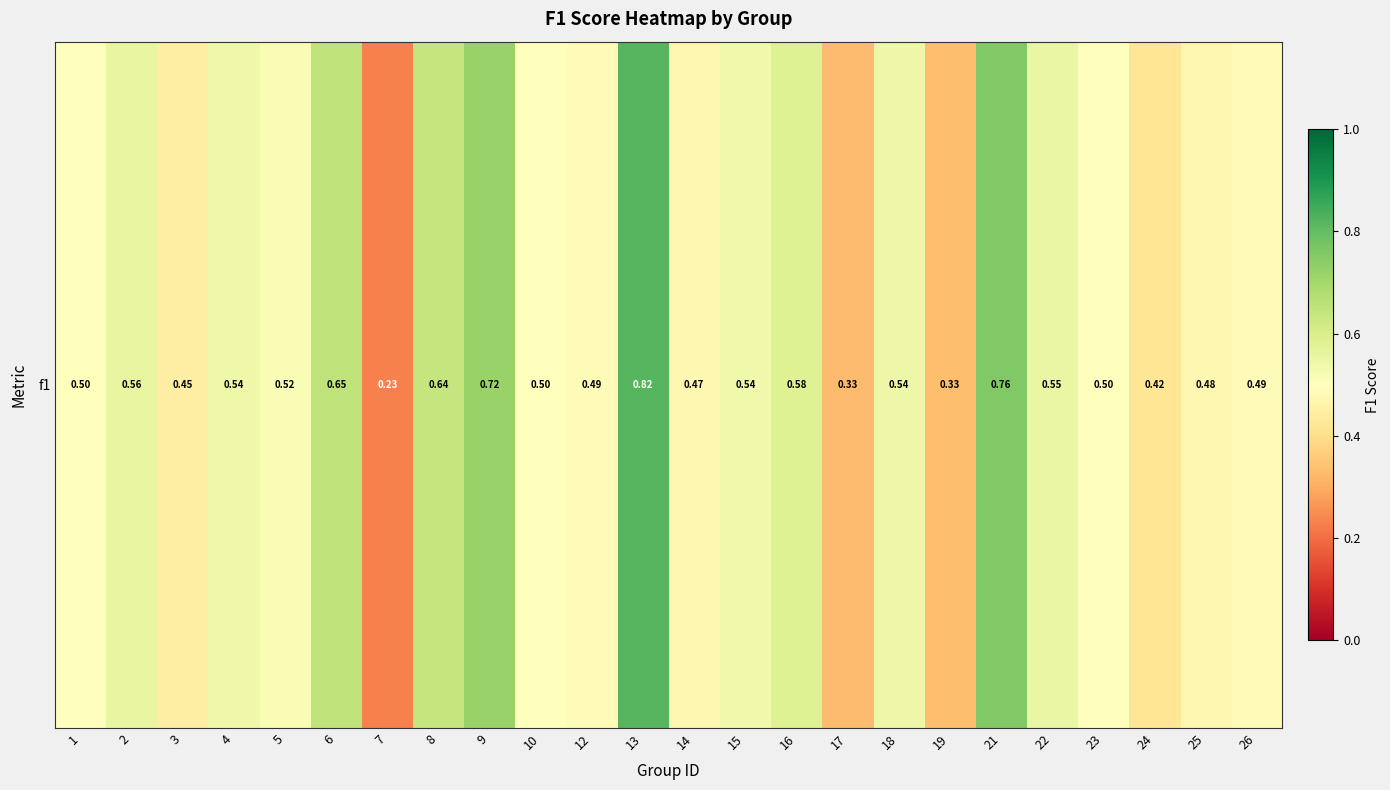

What value does the data have at 4?

0.5